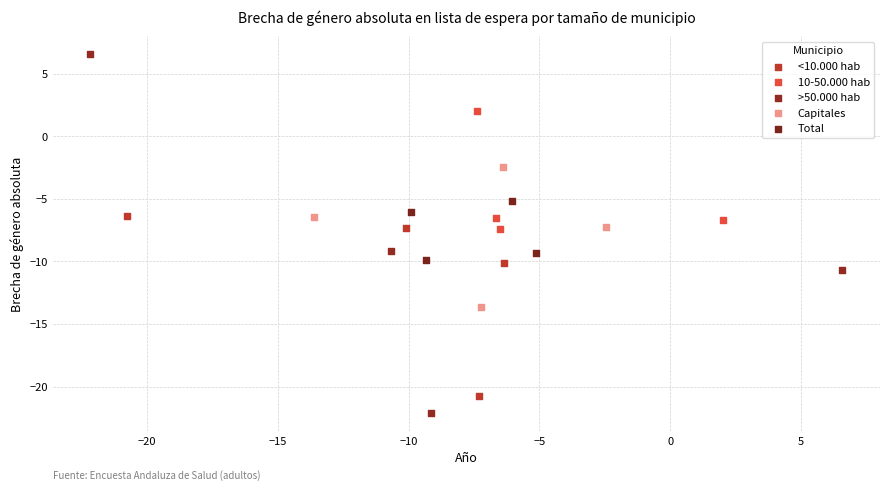

Which series reaches the maximum Y coordinate?

>50.000 hab